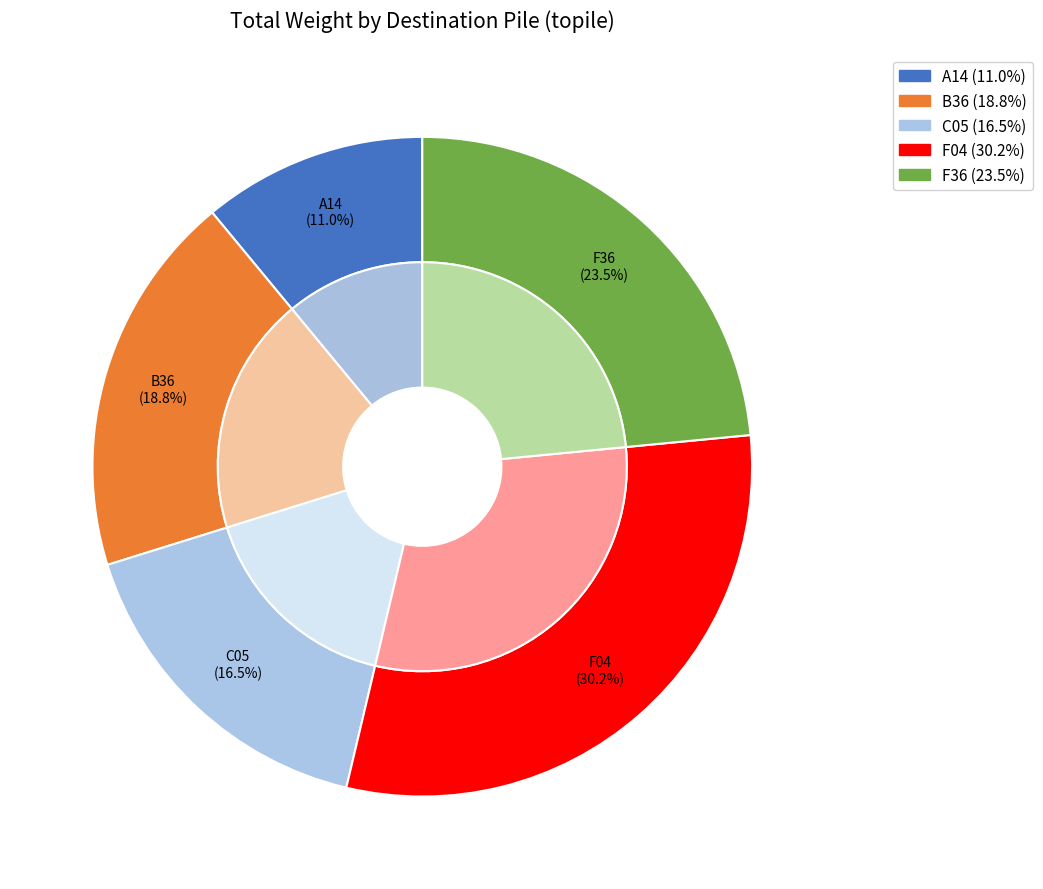

Is there a majority slice in this chart?

No